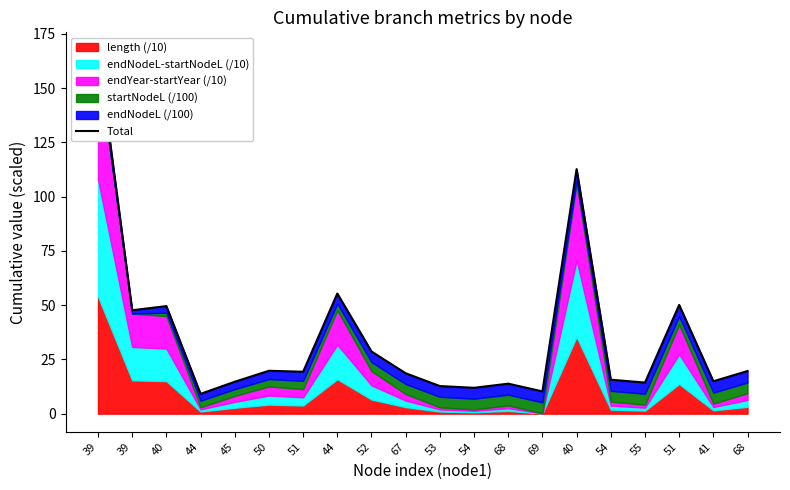

What is the value of the 17th point from the left?

14.3